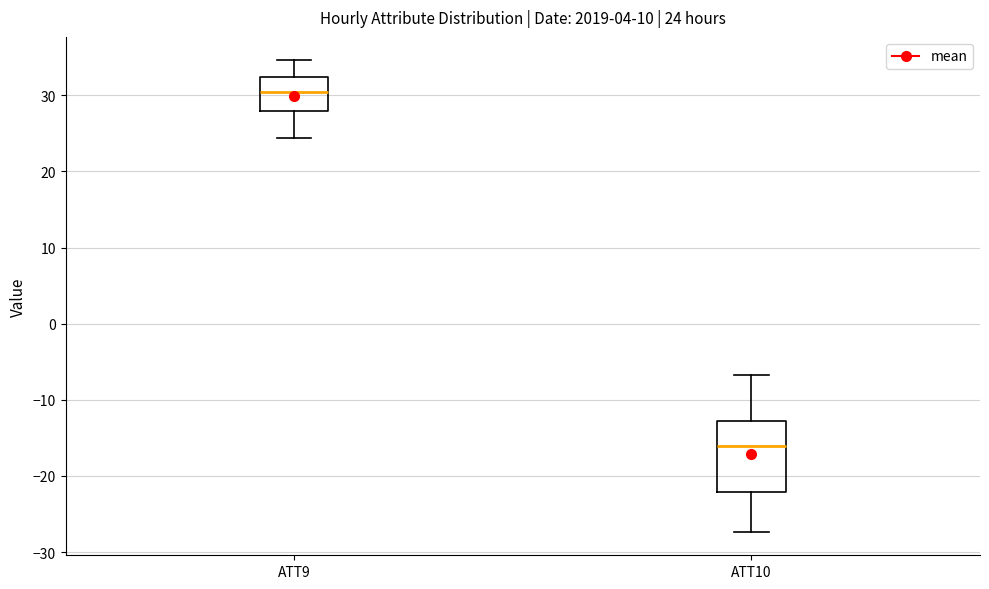

Which box is the tallest, from its lower edge to its upper edge?

ATT10